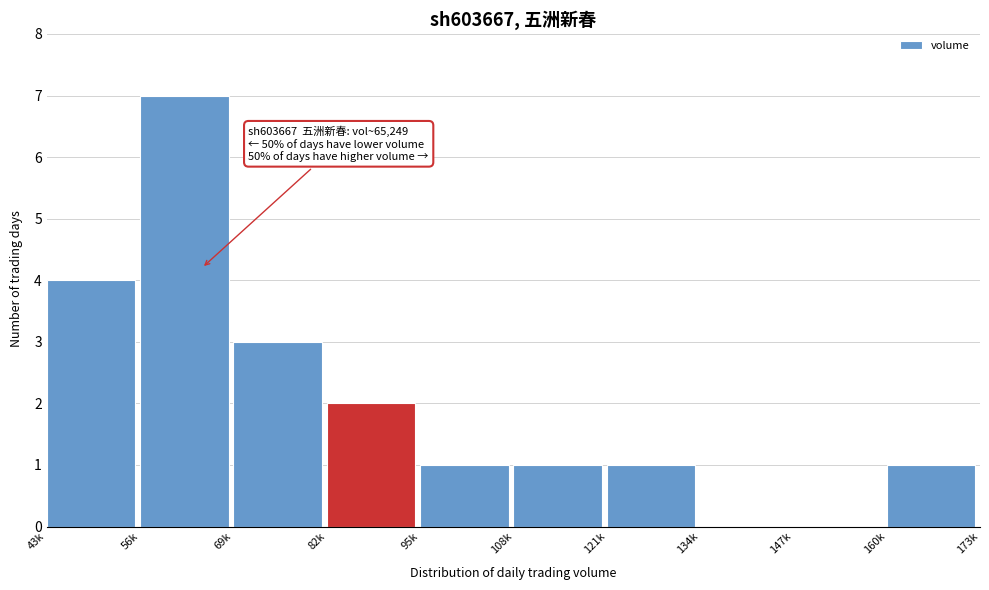

Reading left to right, transcribe all the data shown in this chart.

43k=4	56k=7	69k=3	82k=2	95k=1	108k=1	121k=1	134k=0	147k=0	160k=1